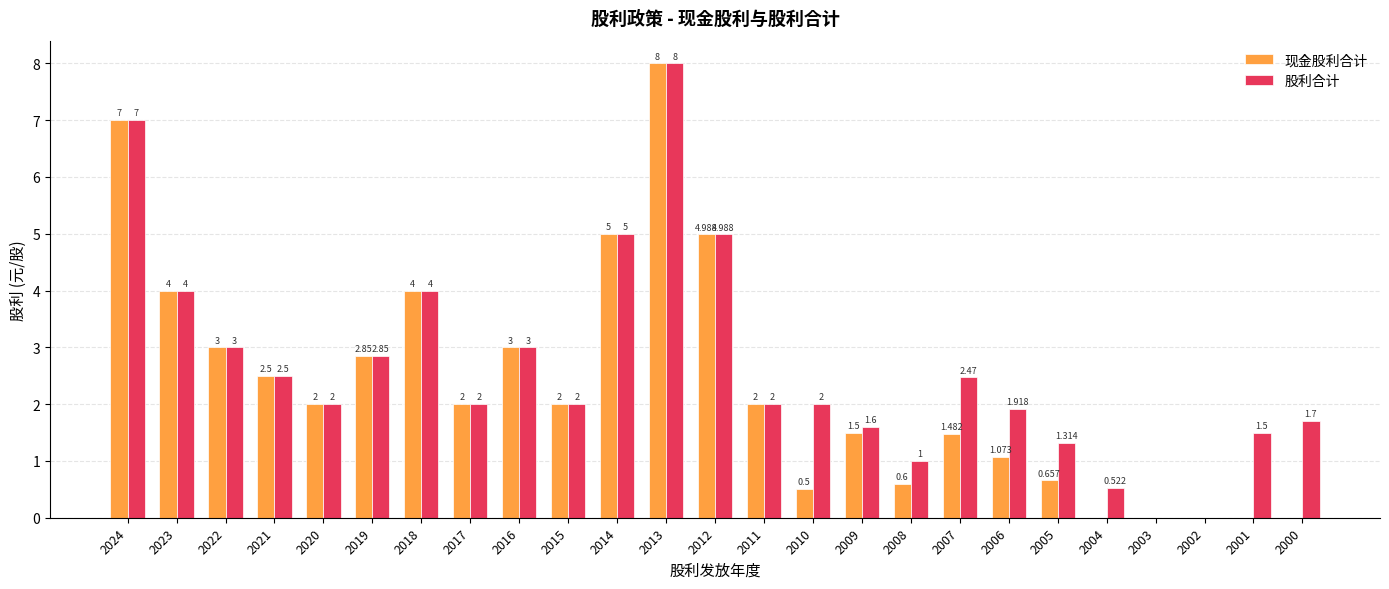

At which label does 股利合计 first exceed 2?

2024